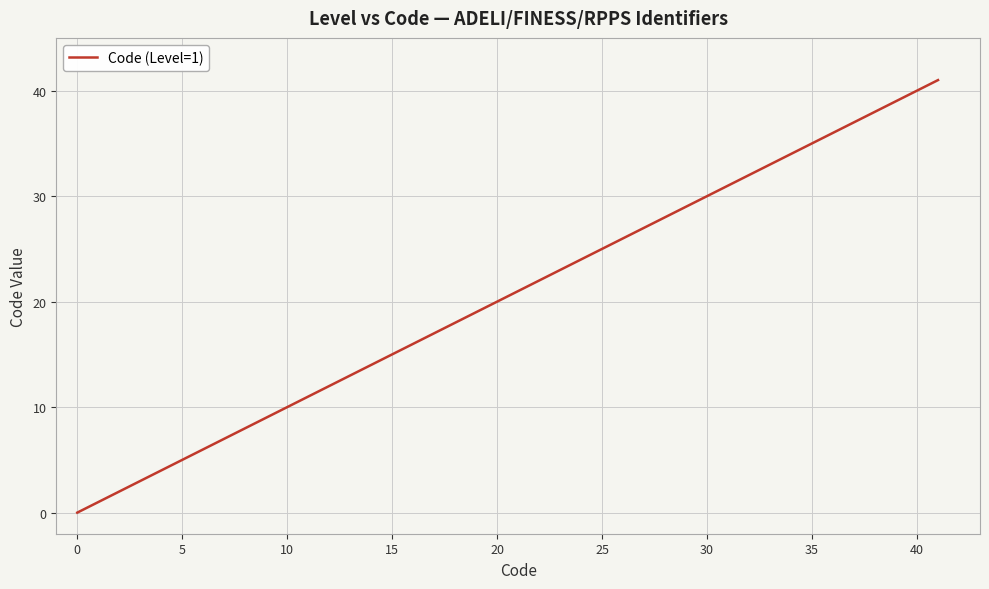

What is the difference between the maximum and minimum values?

41